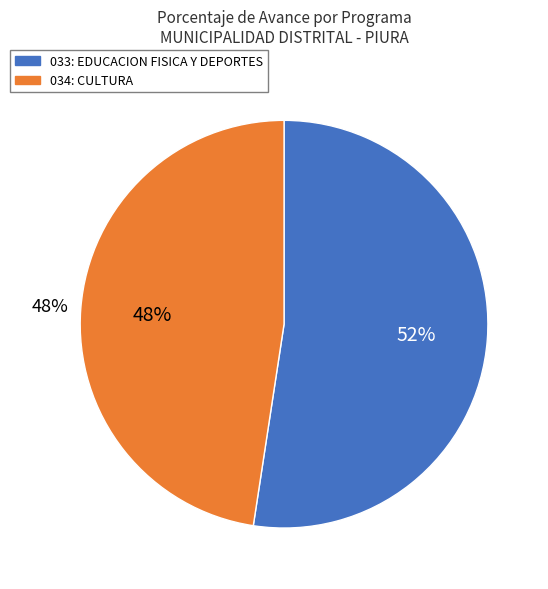

Is it true that 033: EDUCACION FISICA Y DEPORTES is 52% of the pie?

True